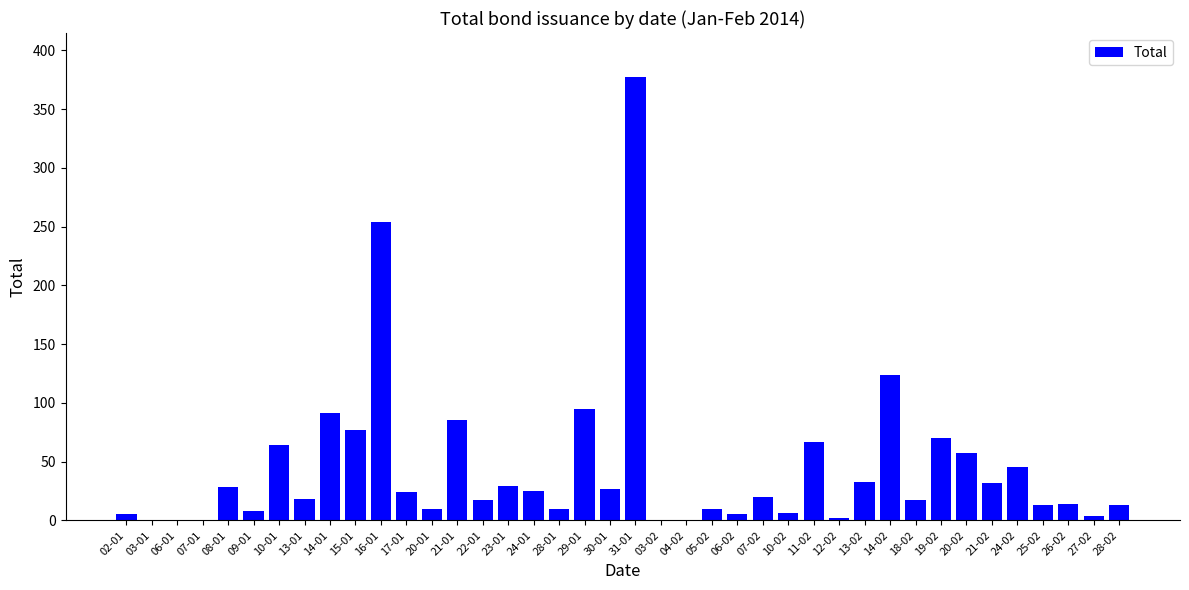

Are the bars horizontal?

No